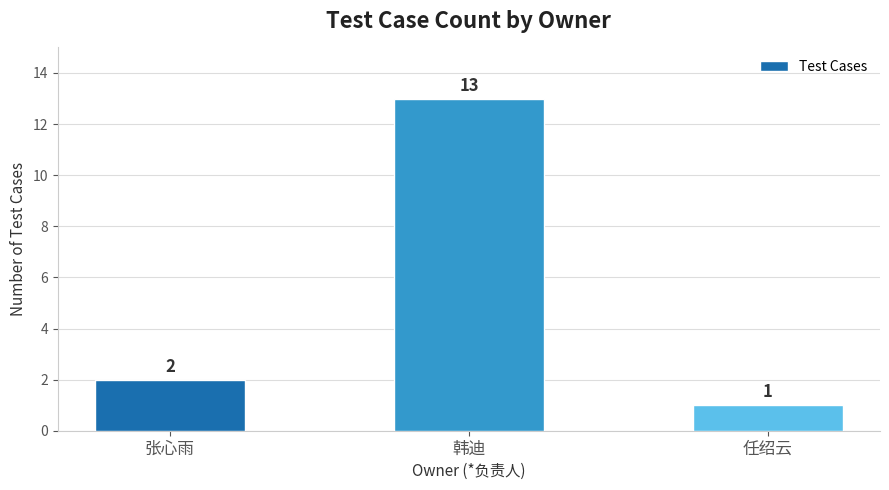

What is the ratio of the value at 张心雨 to the value at 韩迪?

0.2